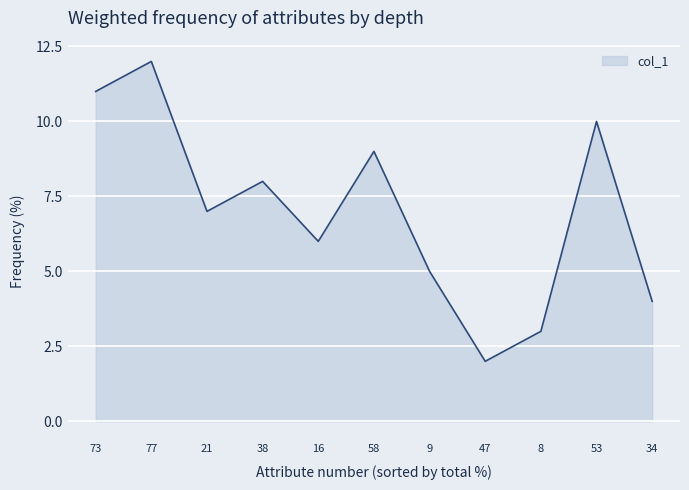

What position from the left is 77?

2